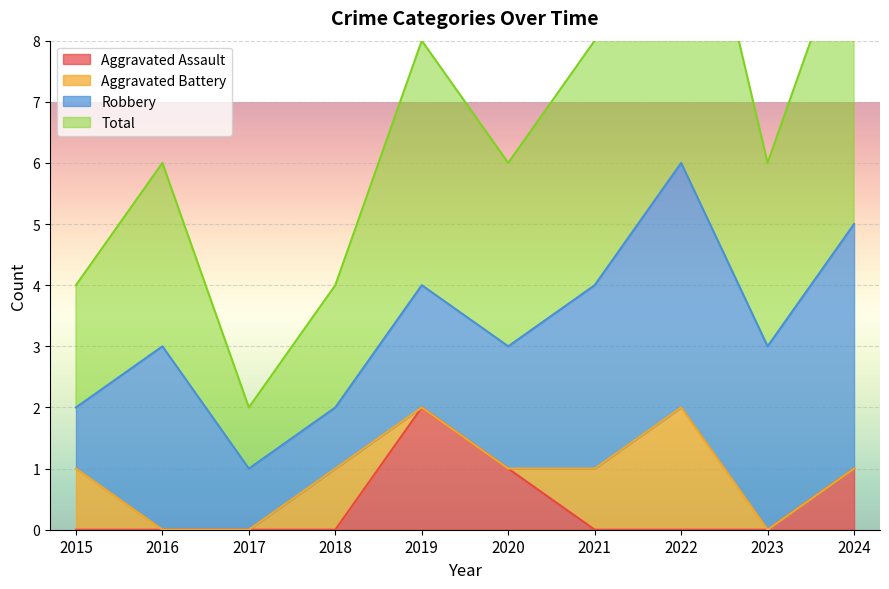

Is it true that Aggravated Assault equals 0 at 2016?

True